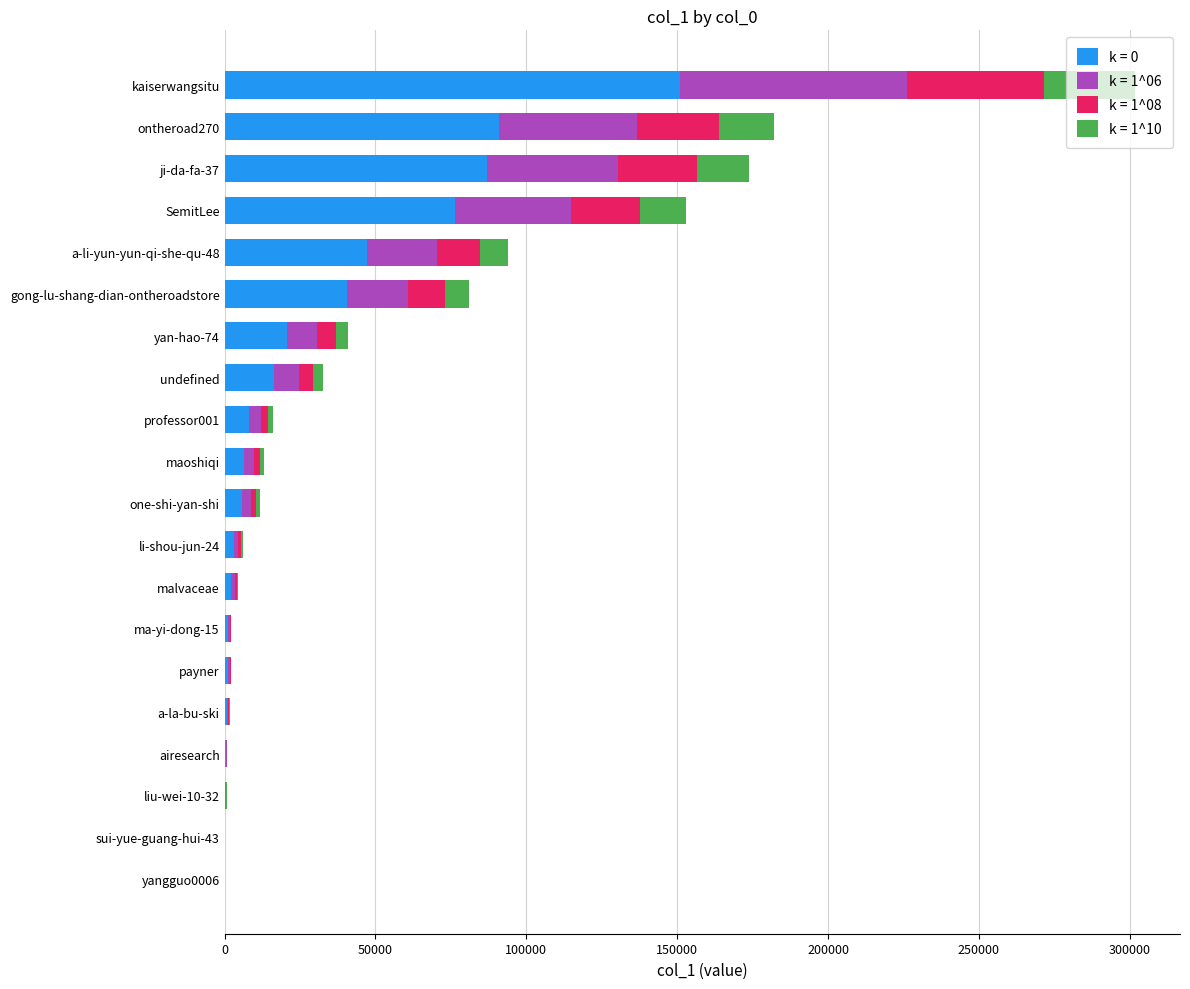

The value of k = 0 at gong-lu-shang-dian-ontheroadstore is 55155.0. True or false?

False